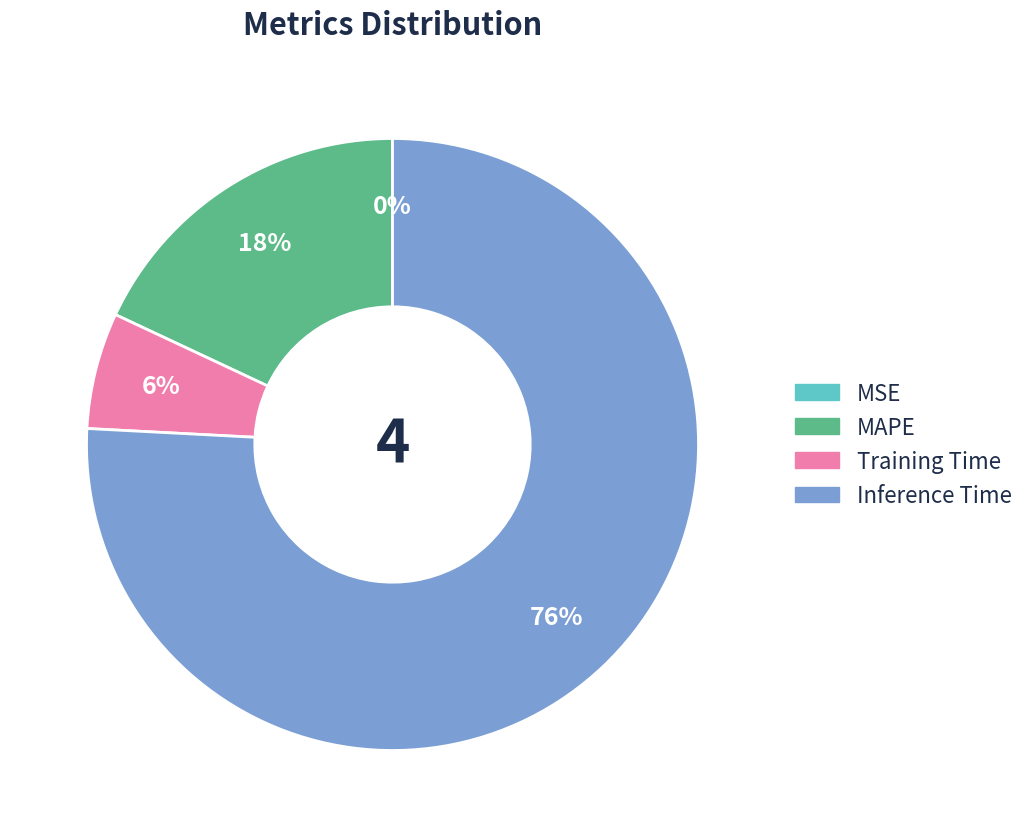

To the nearest percent, what is the difference between the largest and smallest slice percentages?

76%